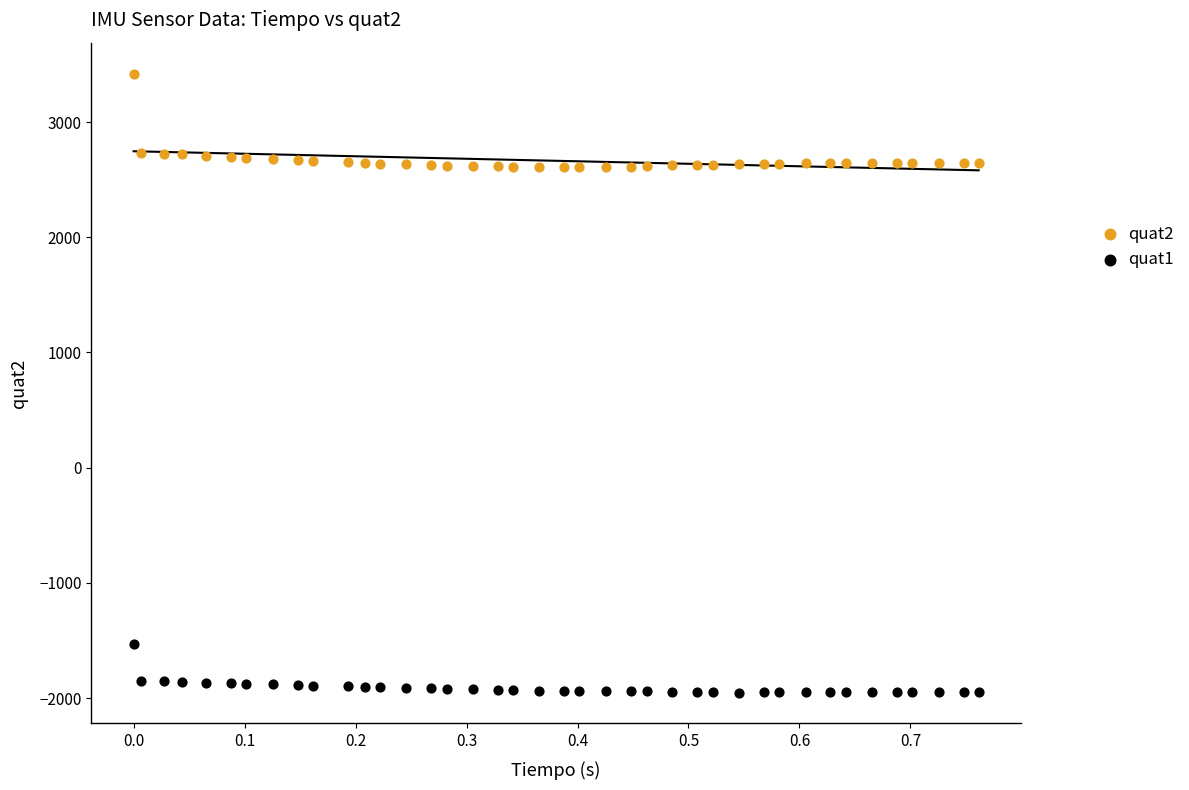

Which series has the widest spread of Y values?

quat2